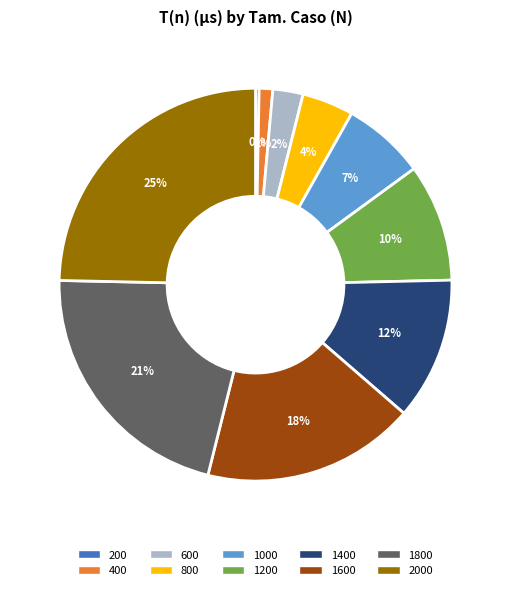

Does any single category account for the majority?

No